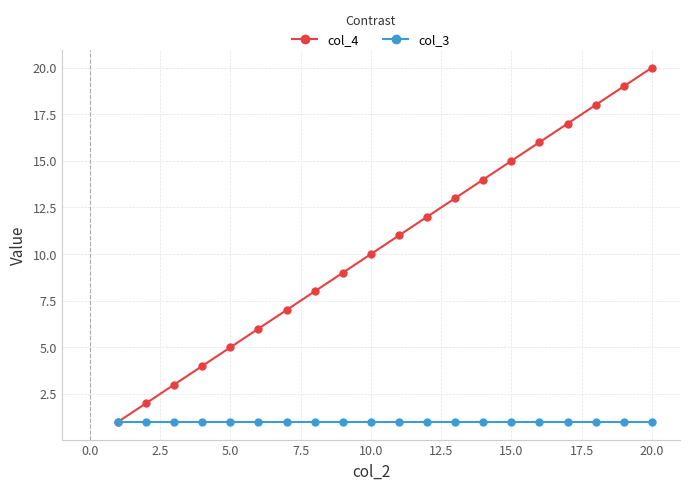

Which series has the widest spread of values?

col_4